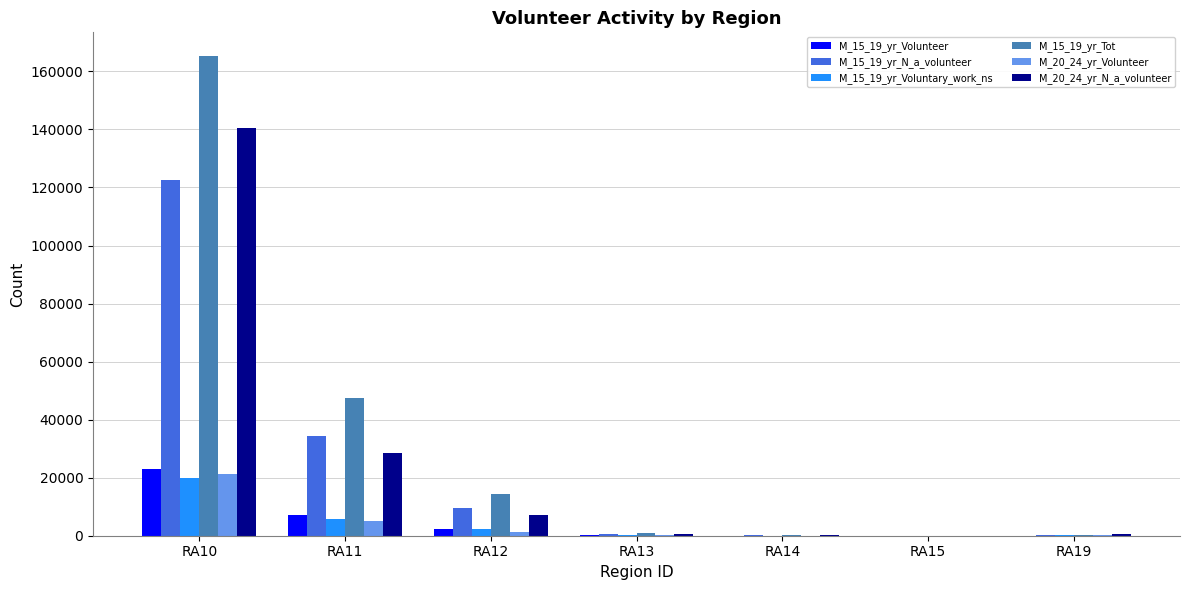

How many groups of bars are there?

7